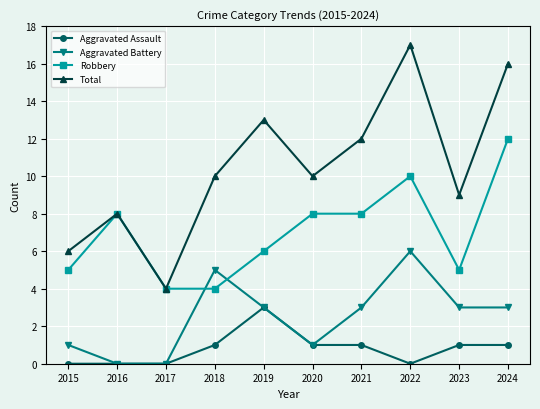

True or false: Aggravated Assault and Robbery intersect in this chart.

False